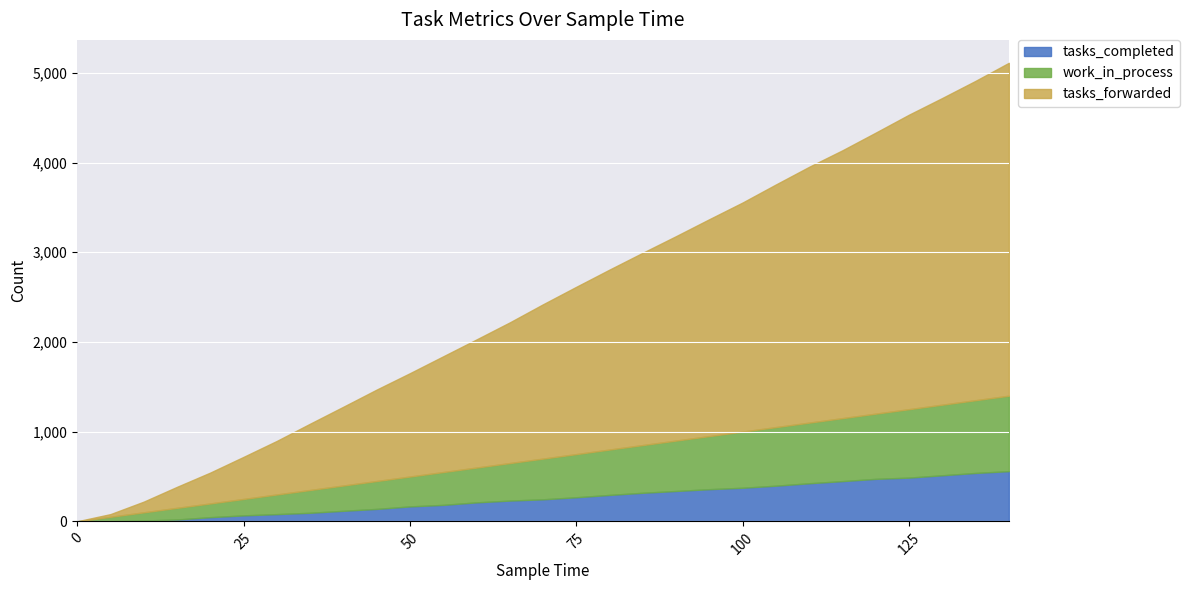

True or false: tasks_forwarded and work_in_process intersect in this chart.

True